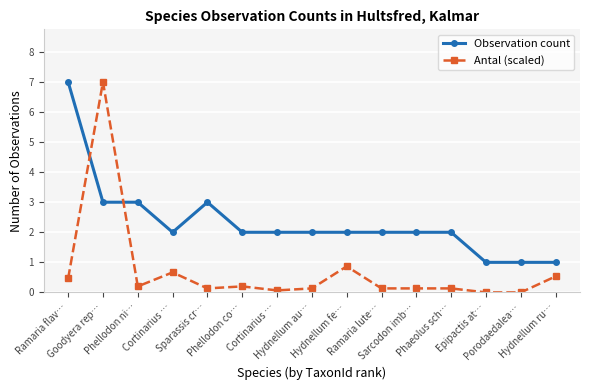

How many distinct data groups are displayed?

2